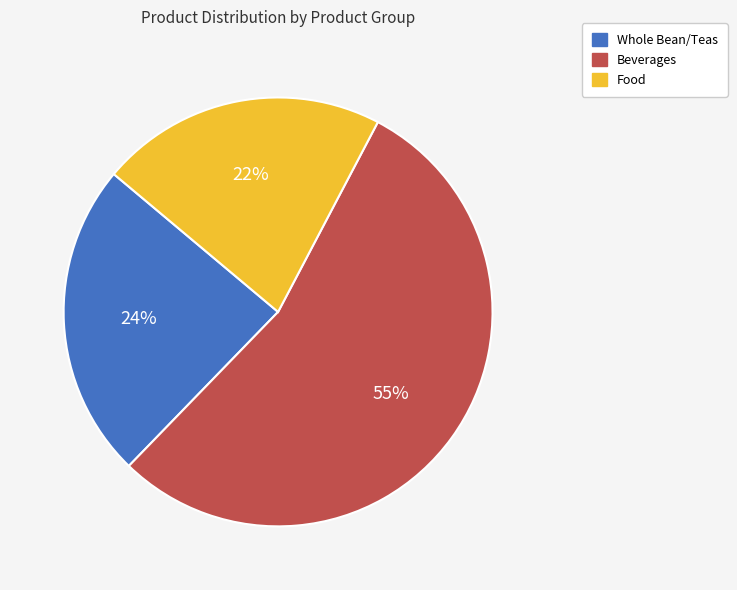

To the nearest percent, what is the combined percentage of Beverages and Food?

76%